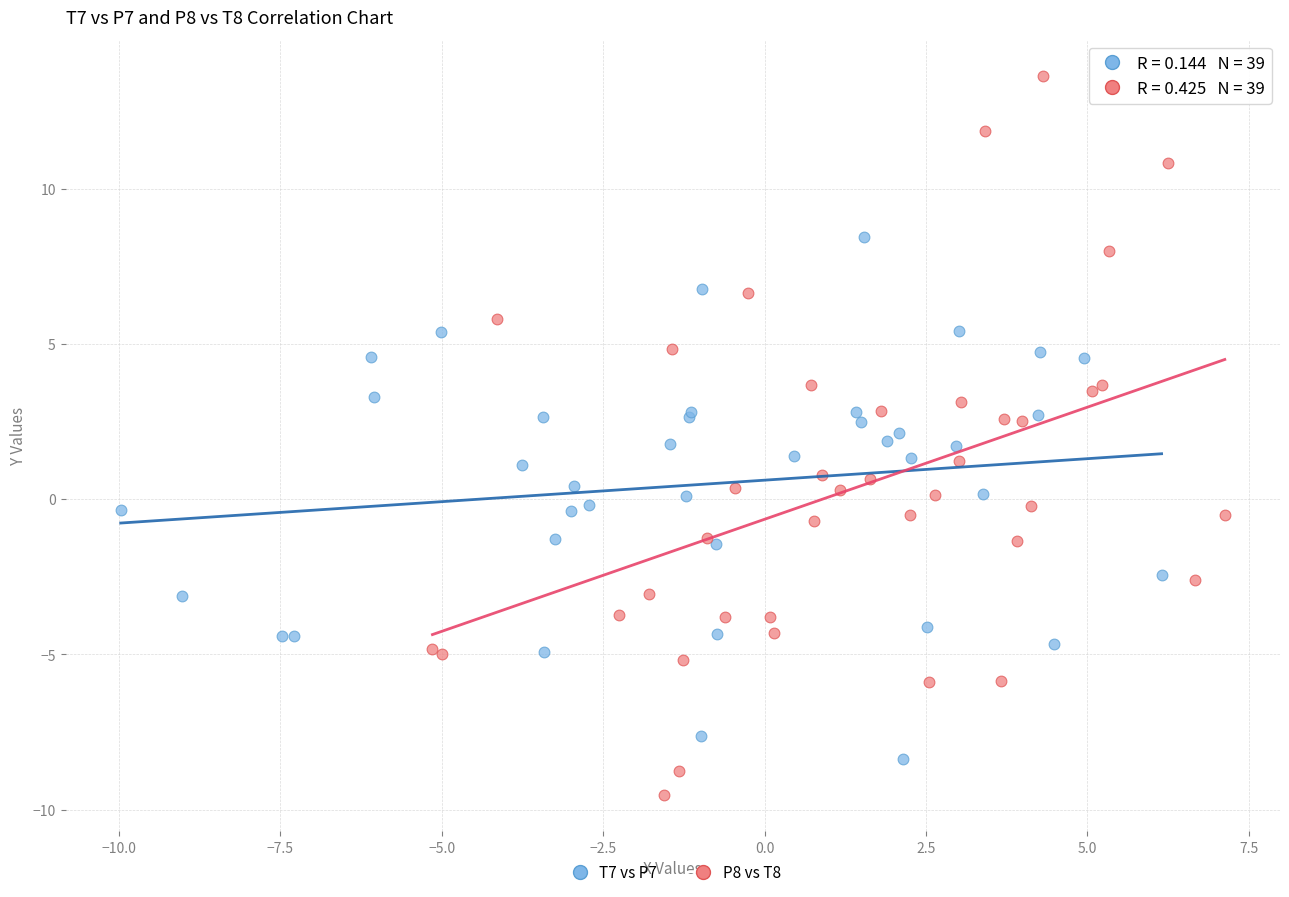

Which series has the widest spread of Y values?

P8 vs T8